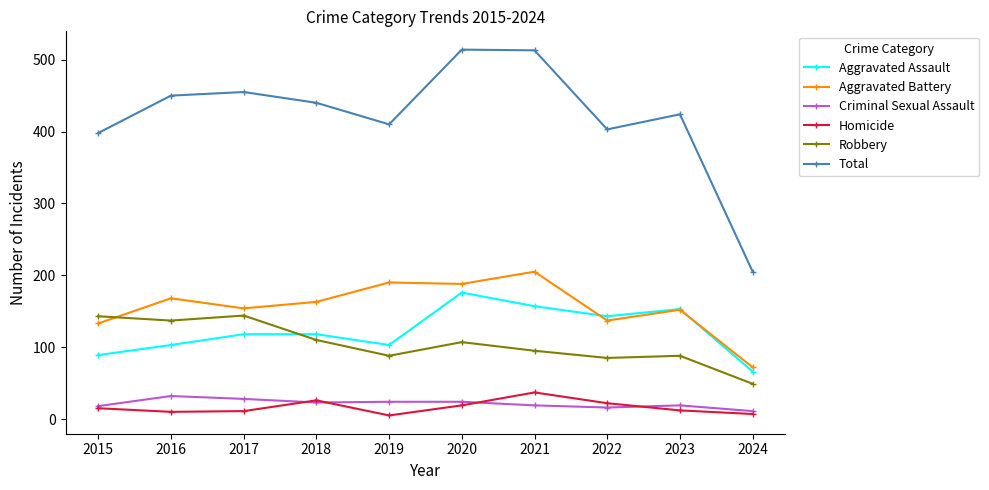

True or false: Robbery has a value of 143 at 2015.

True